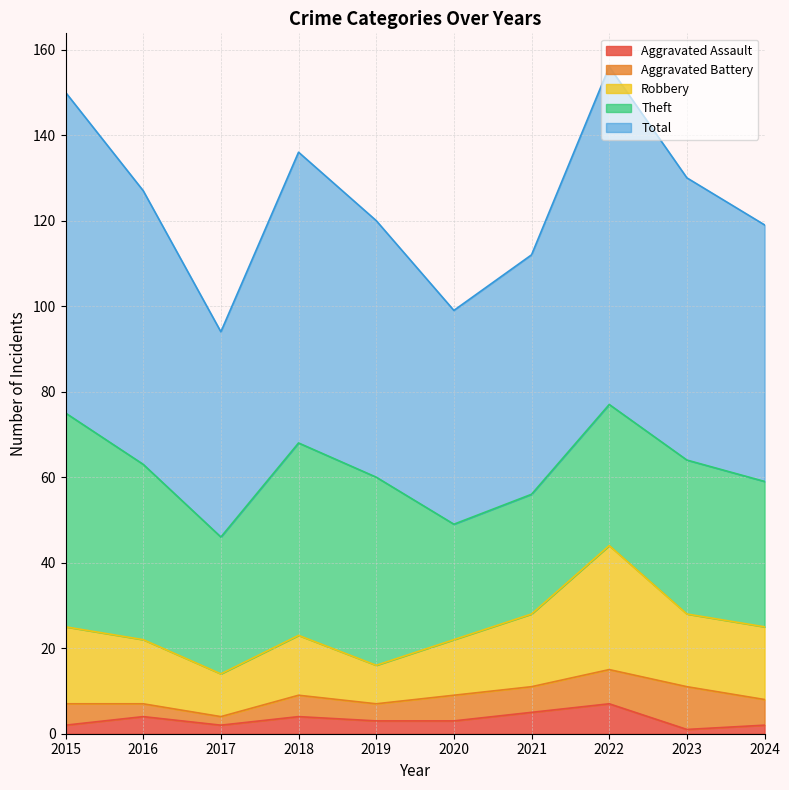

How many values in the Aggravated Assault series exceed 3?

4